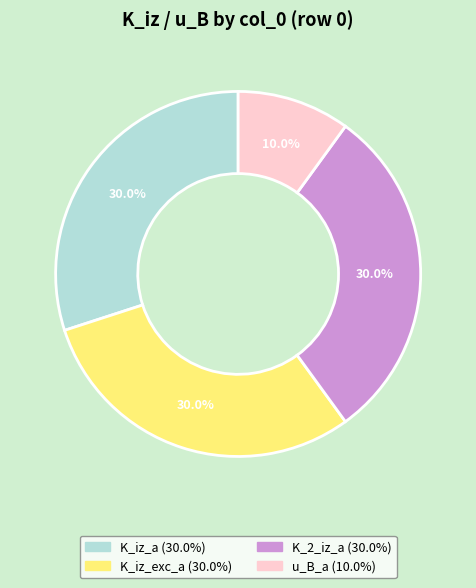

Does any single category account for the majority?

No